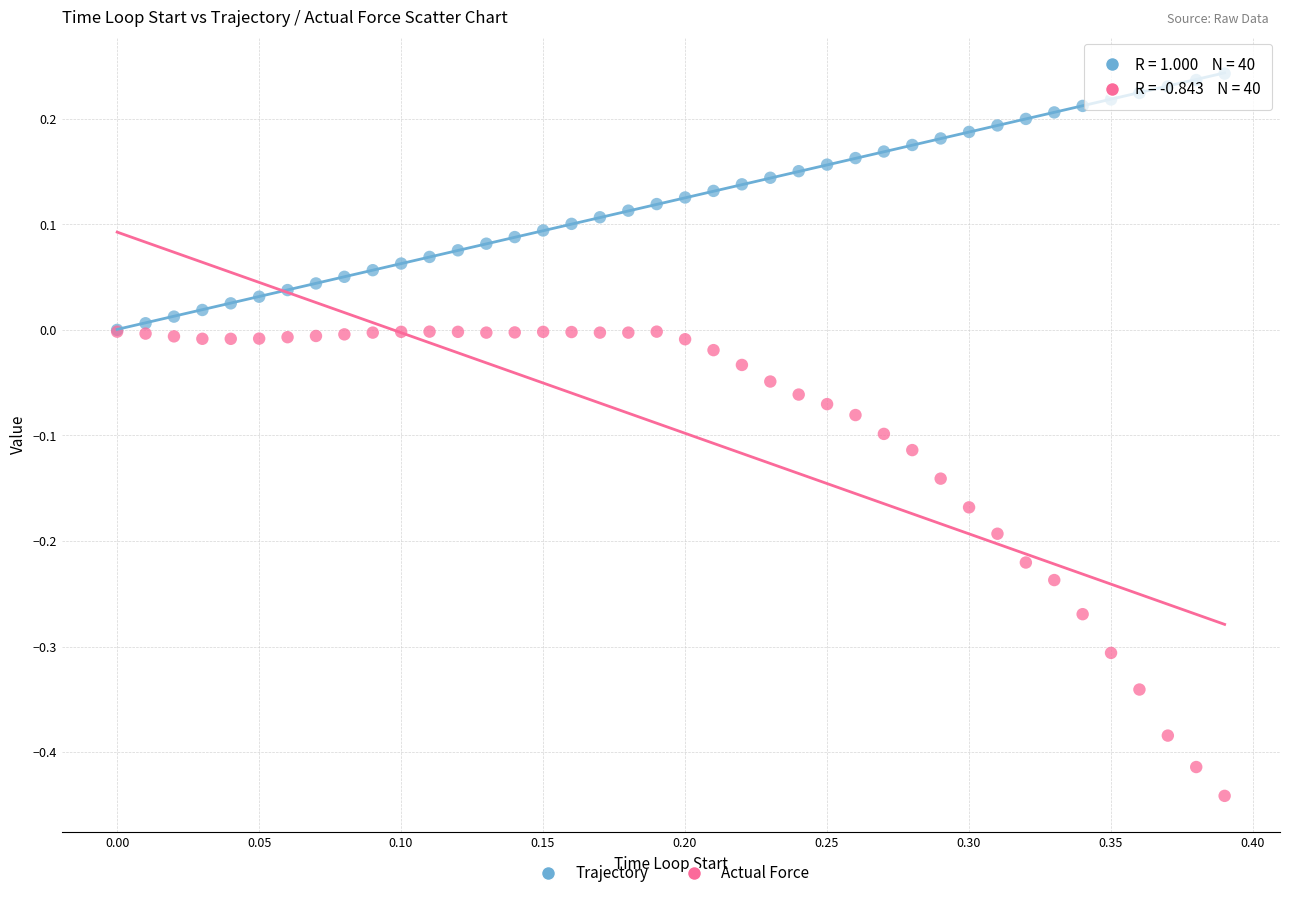

What are all the series names shown in the legend?

Trajectory, Actual Force